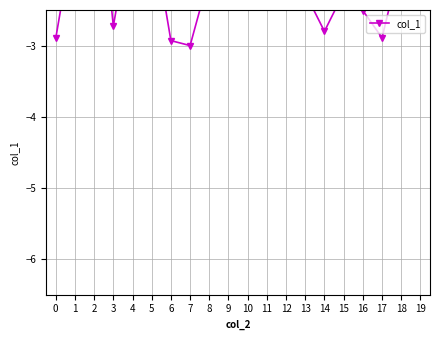

At which category does the data reach its first local peak?

2